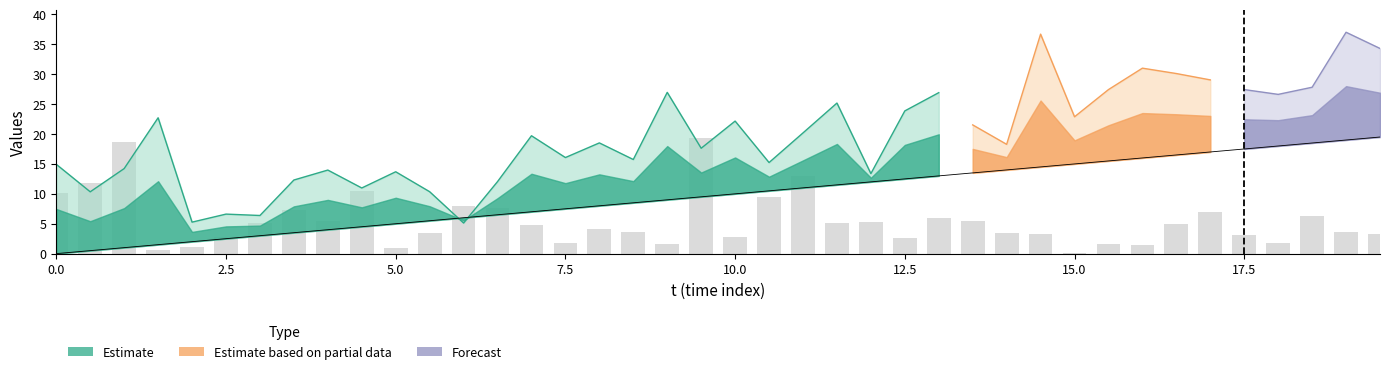

At which label is y closest to 9?

10.5